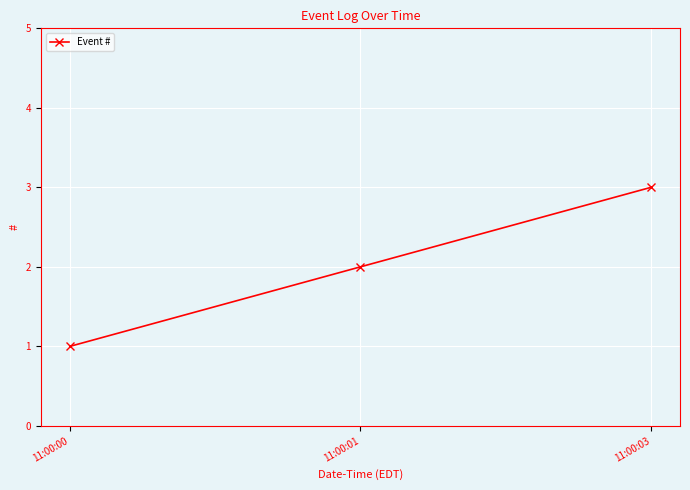

Is this an area chart (filled region under the line)?

No